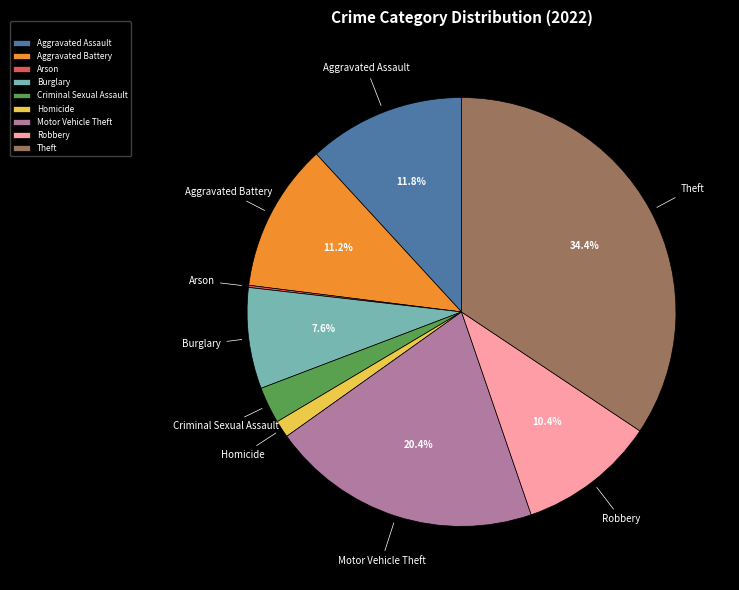

The Aggravated Battery slice represents 11% of the pie. True or false?

True